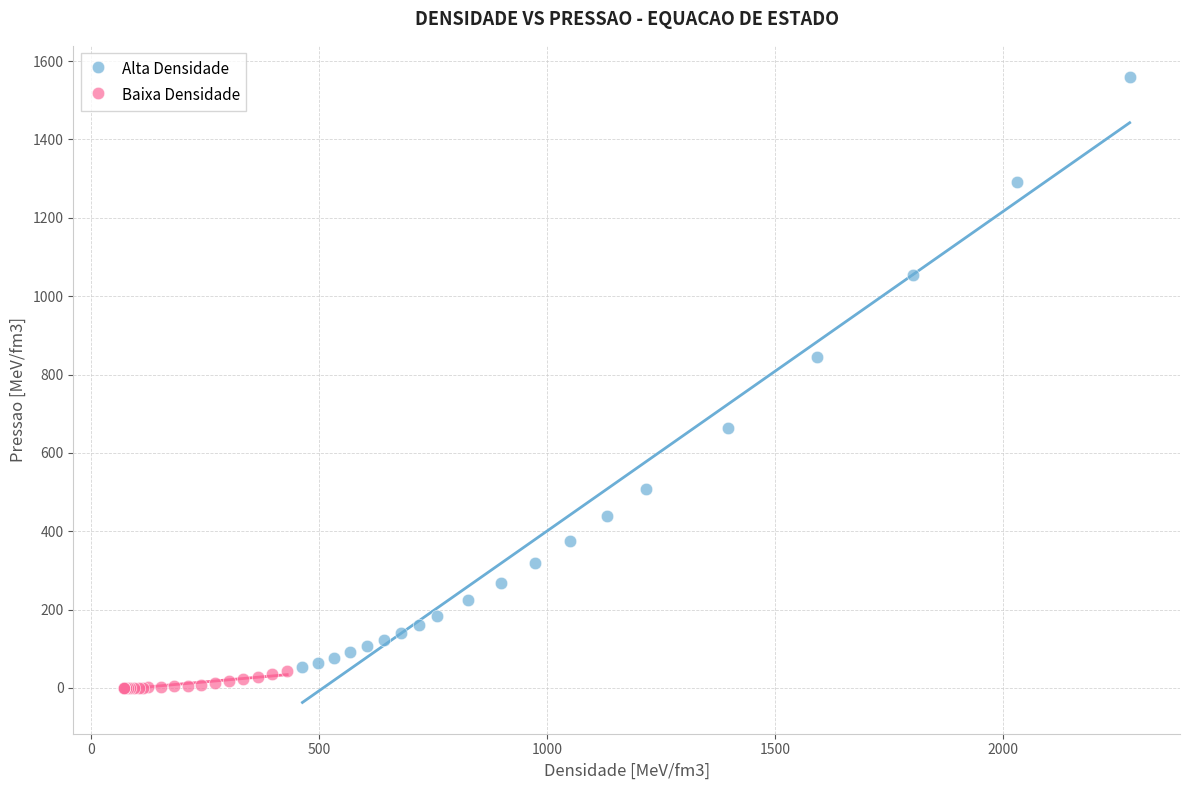

What are all the series names shown in the legend?

Alta Densidade, Baixa Densidade